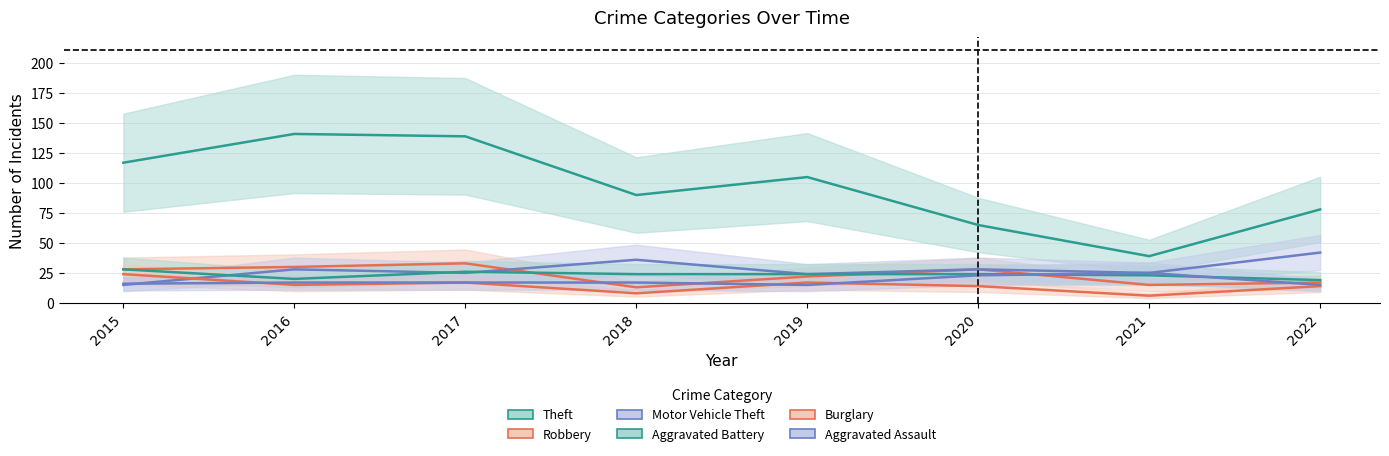

What is the spread (max minus min) of values at 2019?

90